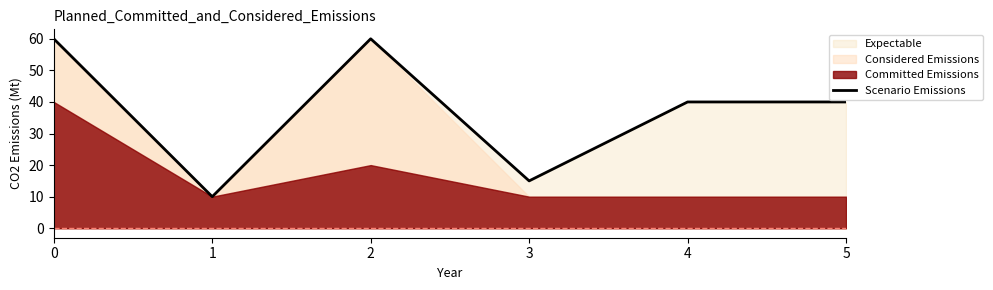

What is the greatest value displayed?

60